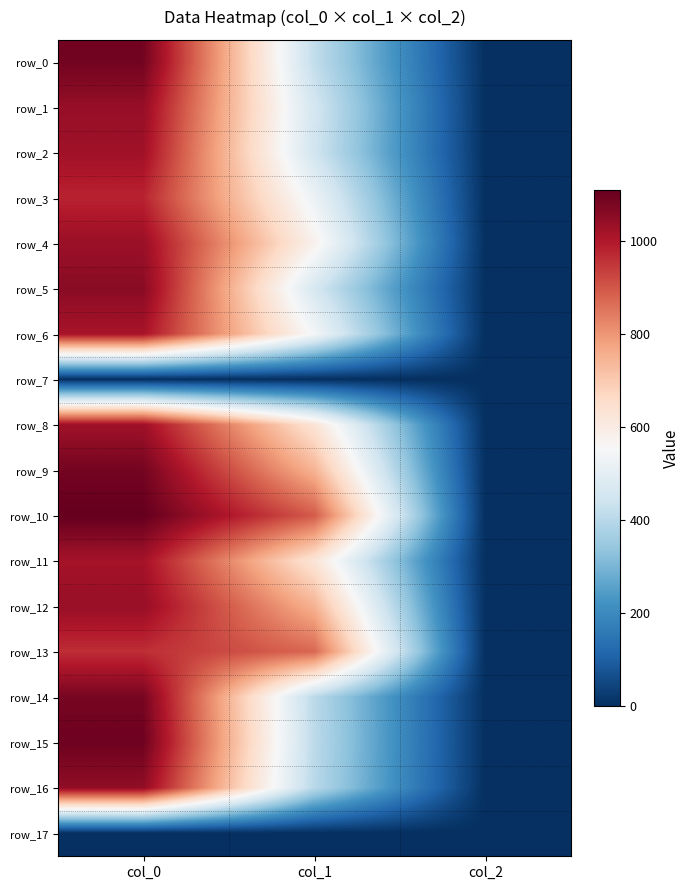

At how many categories does at least one series exceed 568?

2